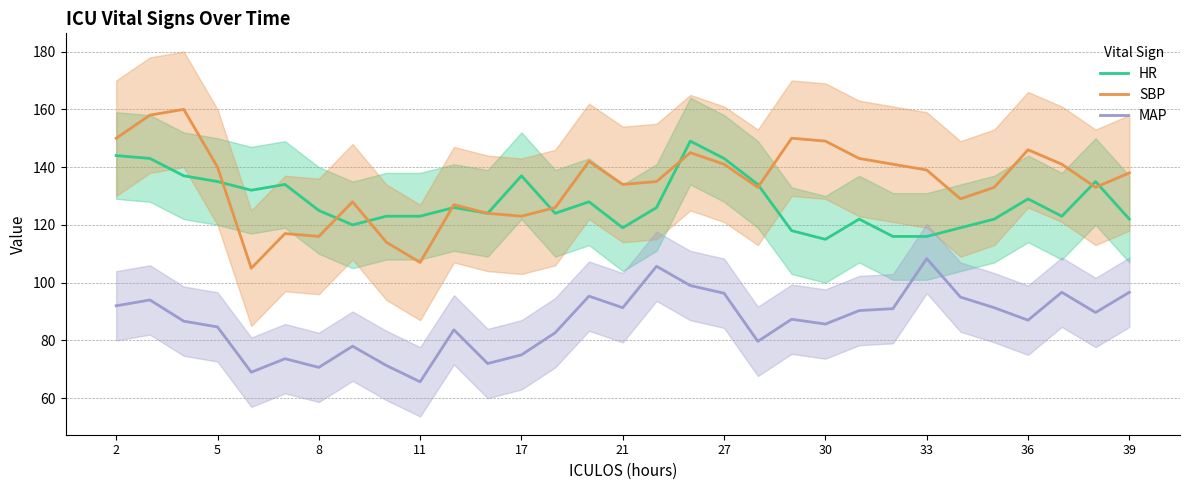

Which category has the lowest value in the MAP series?

11